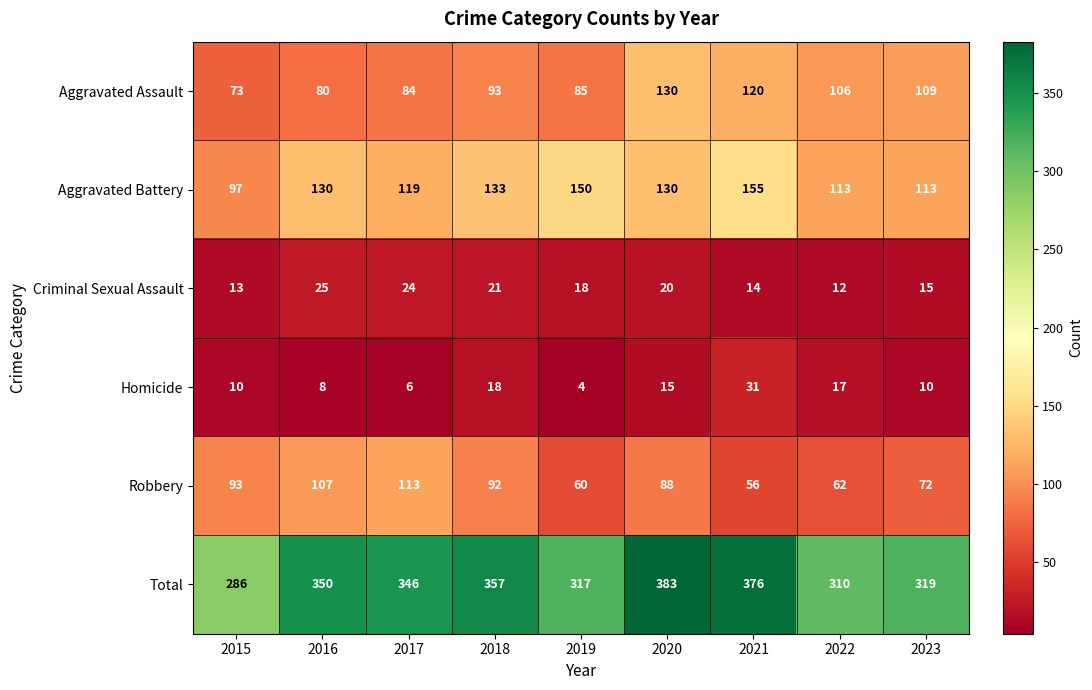

The Homicide series shows 15 at 2020. True or false?

True